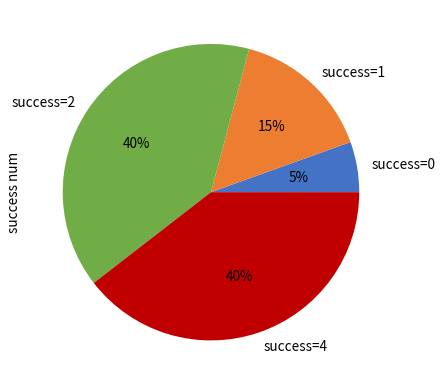

To the nearest percent, what percentage of the pie is success=4?

40%